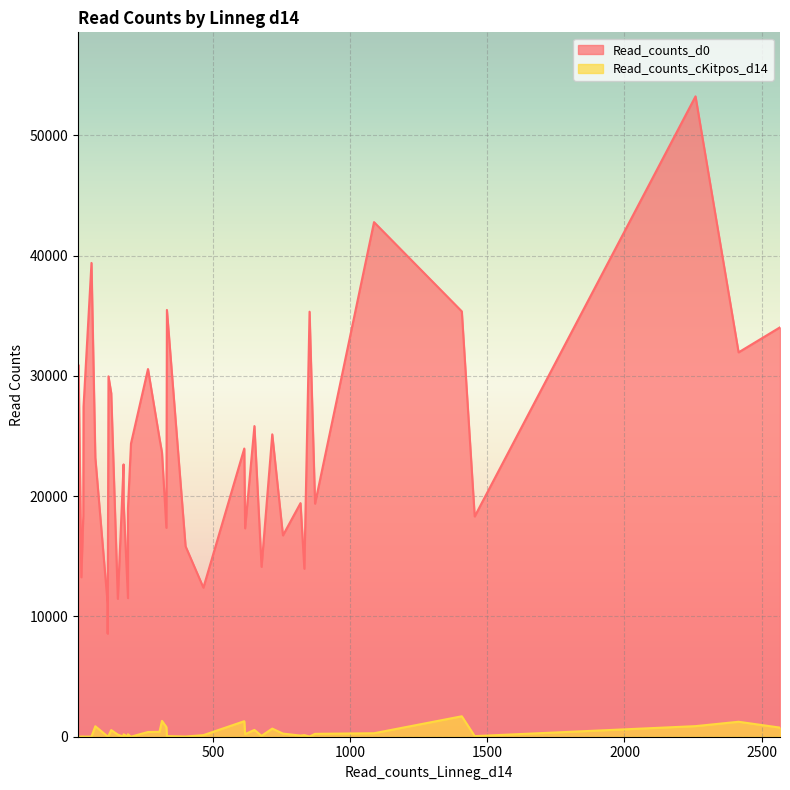

At which category does the chart reach its minimum across all series?

174